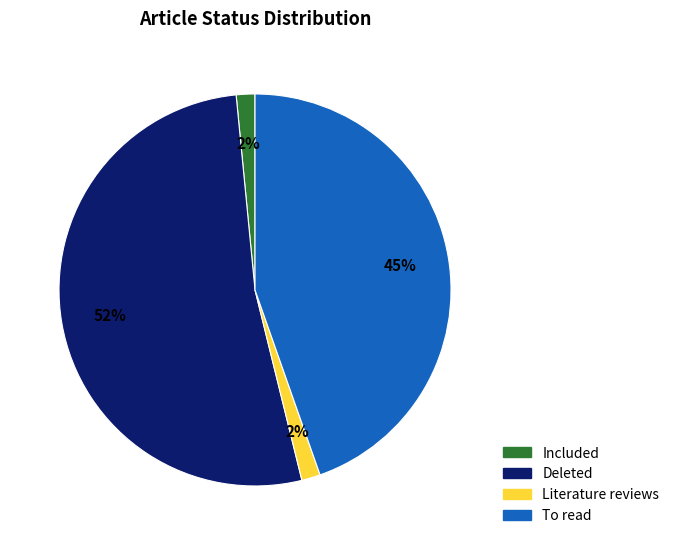

True or false: Included accounts for 8% of the total.

False